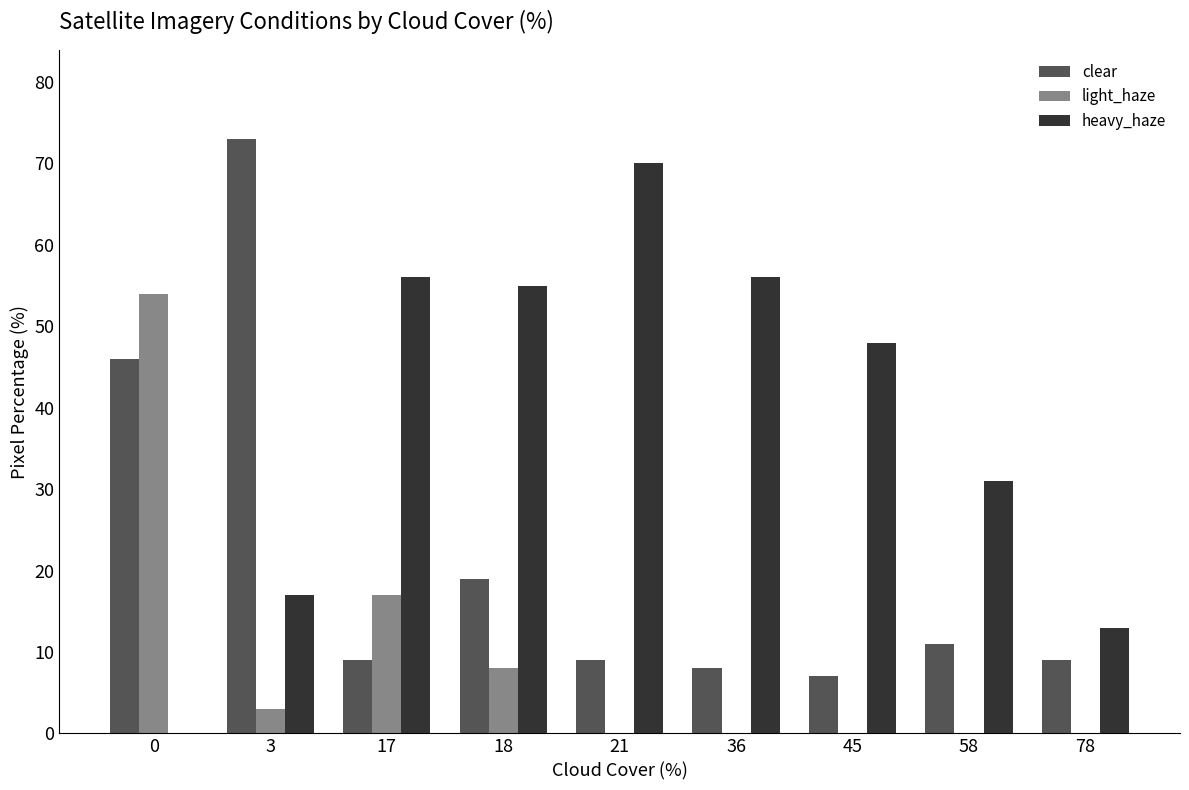

The value of light_haze at 3 is 3. True or false?

True